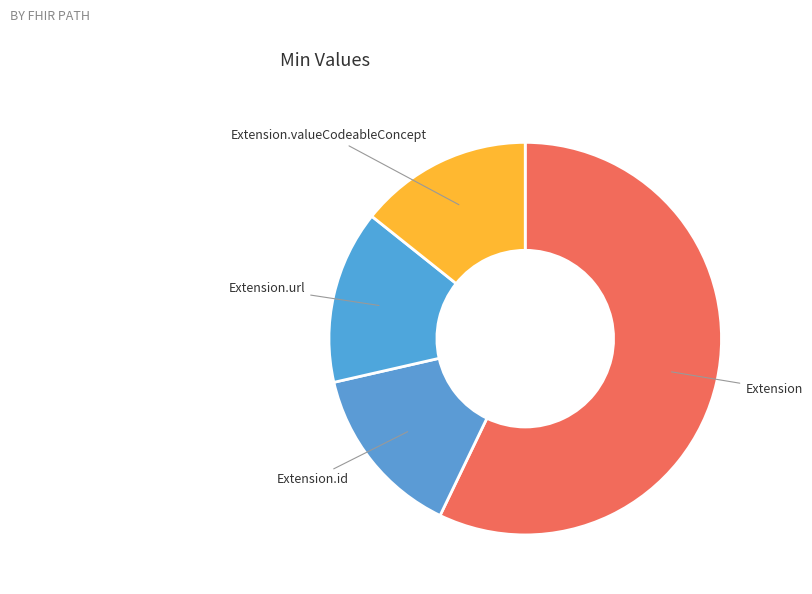

Count the number of slices in the pie.

4